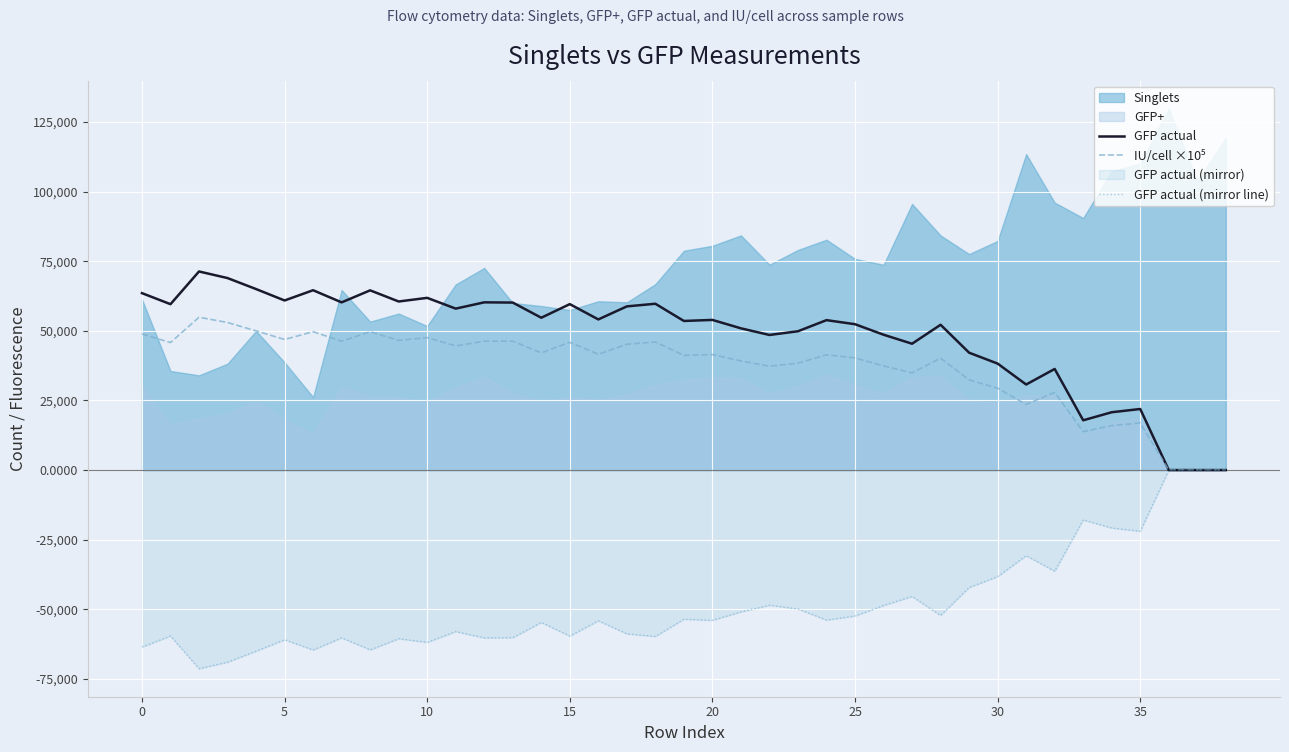

What is the difference between the GFP actual values at 17 and 37?

58788.9